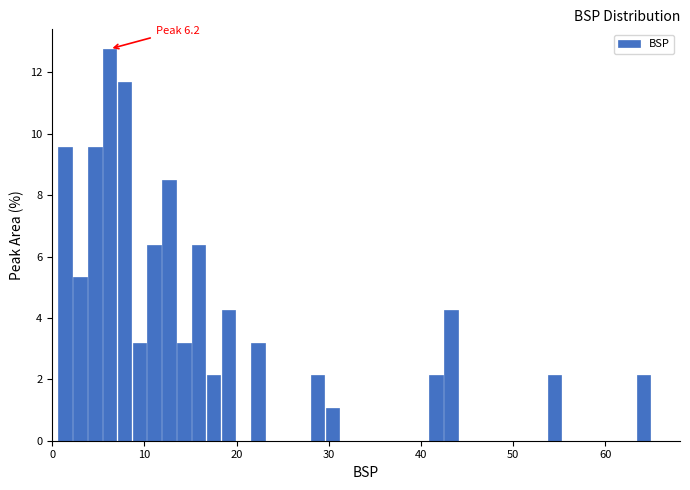

Around what value on the x-axis is the tallest bar? Give the approximate position of its centre, as read against the axis.

6